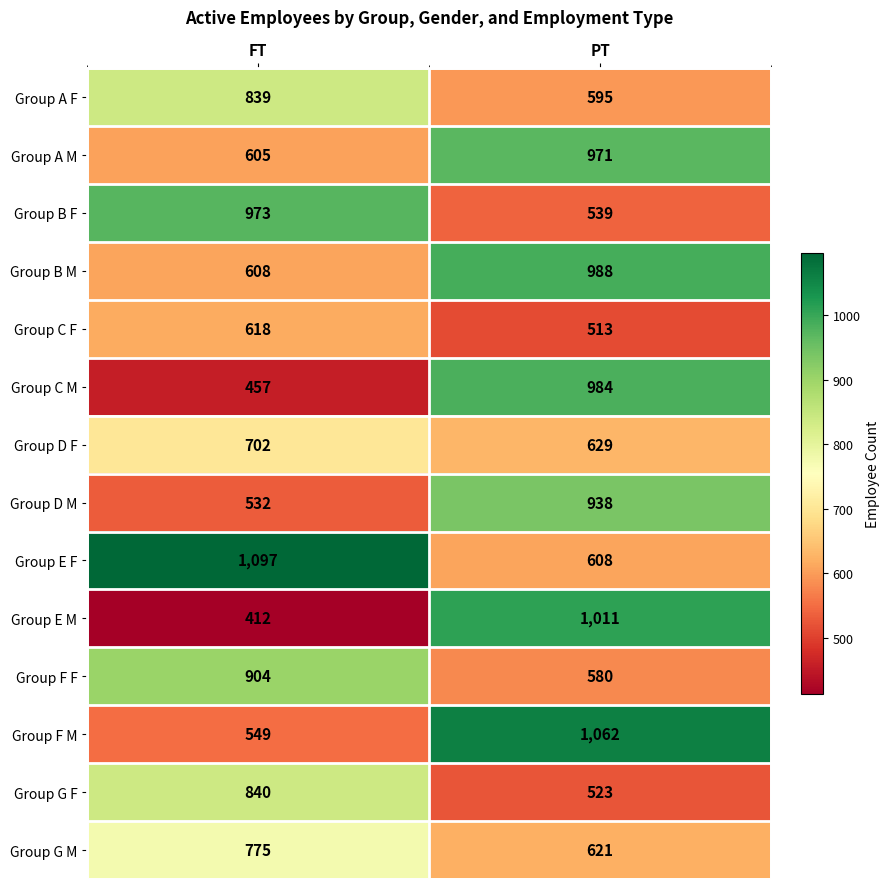

How many data points does each series have?

2